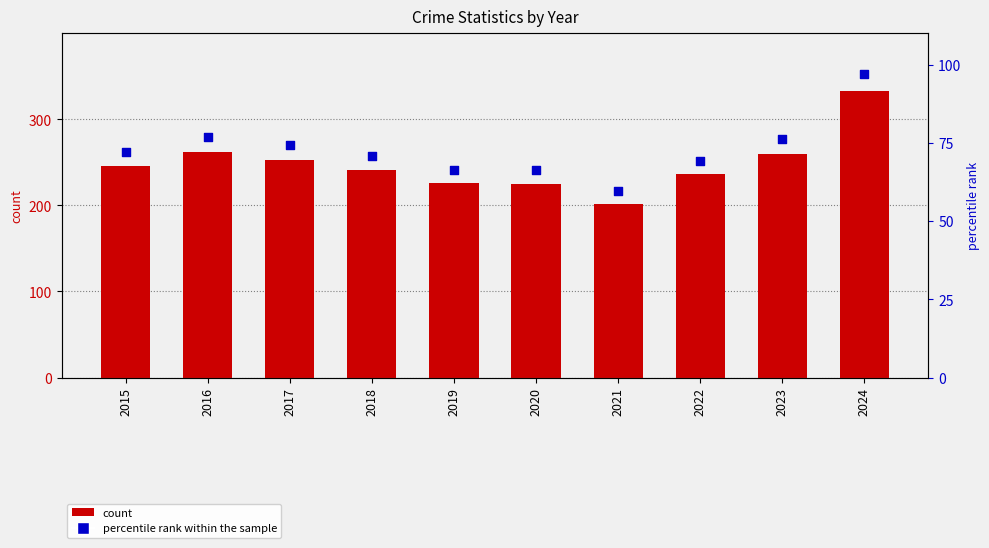

Which series has the largest total across all categories?

count